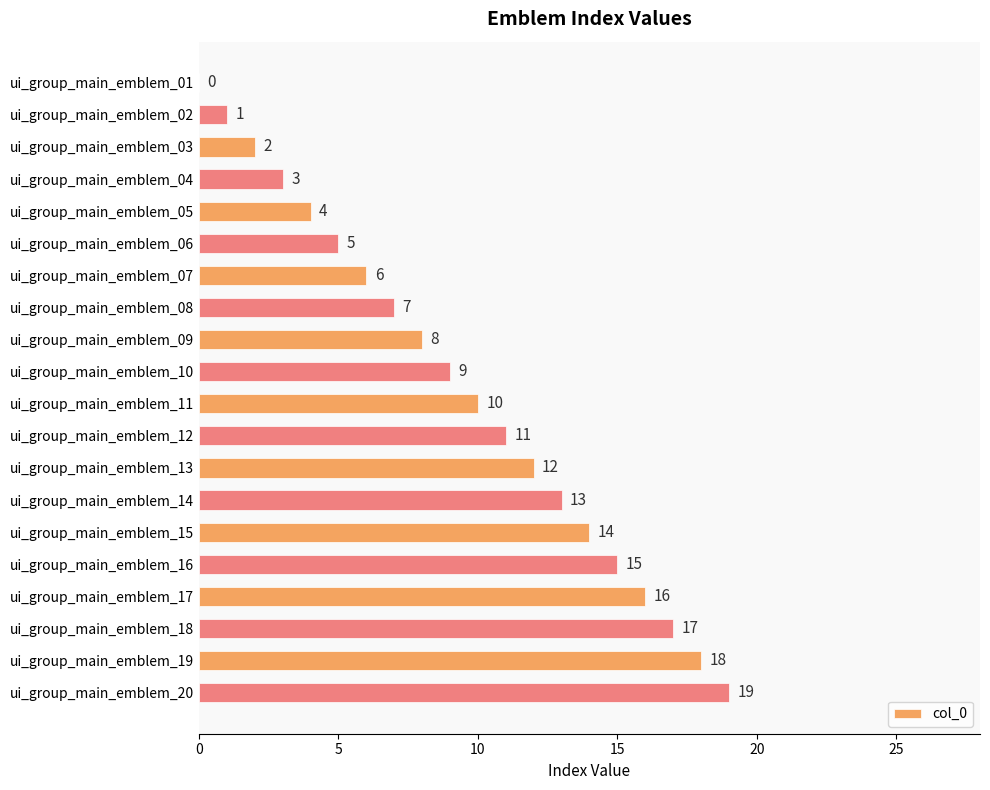

Between ui_group_main_emblem_13 and ui_group_main_emblem_03, which is larger?

ui_group_main_emblem_13